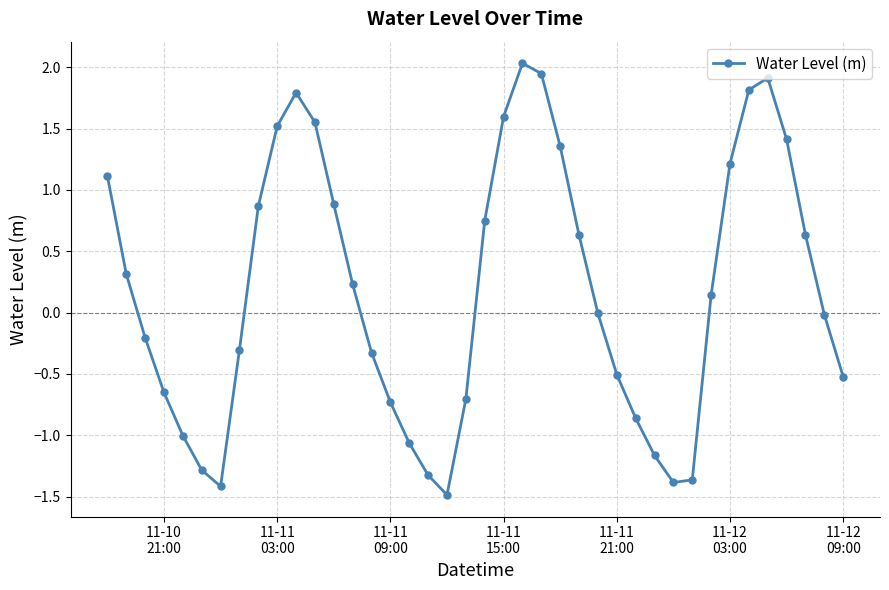

What is the difference between the maximum and minimum values?

3.5